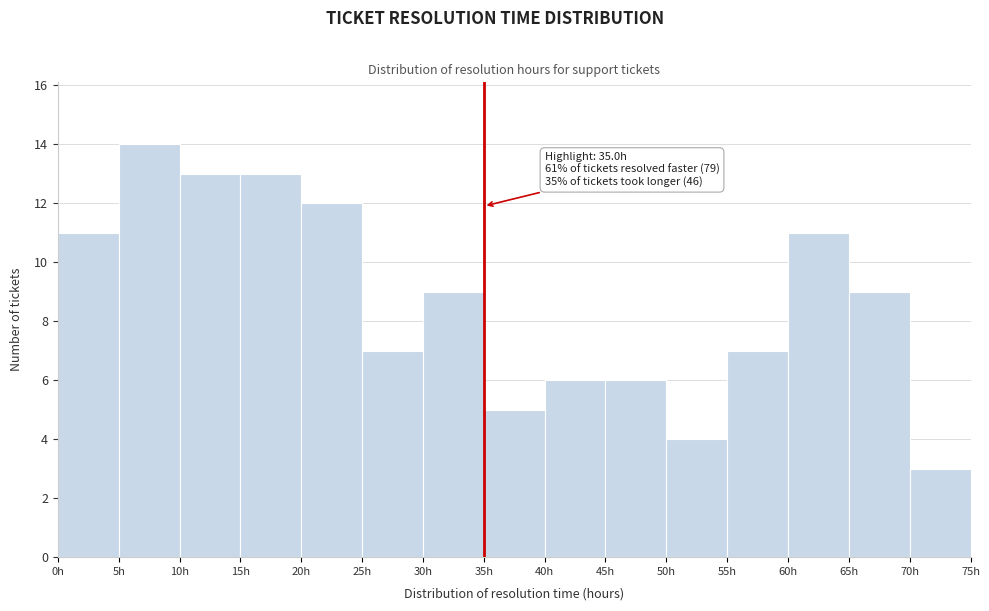

Which range on the x-axis has the tallest bar?

5 to 10